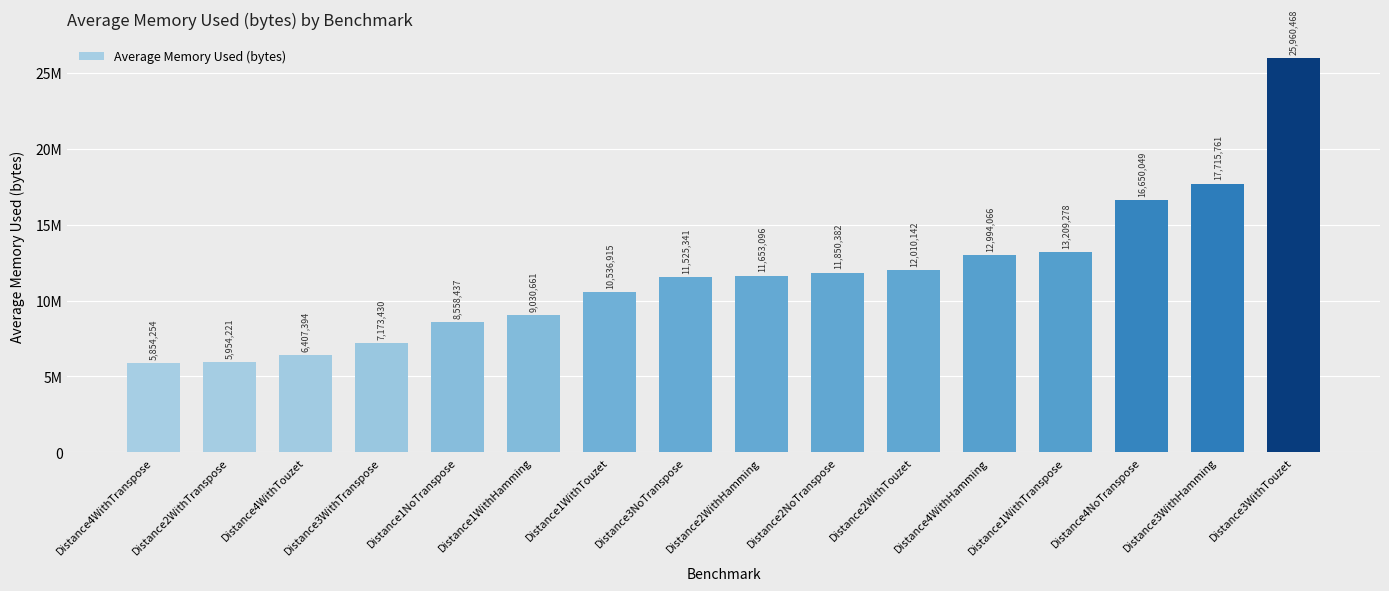

Does the chart contain any negative values?

No